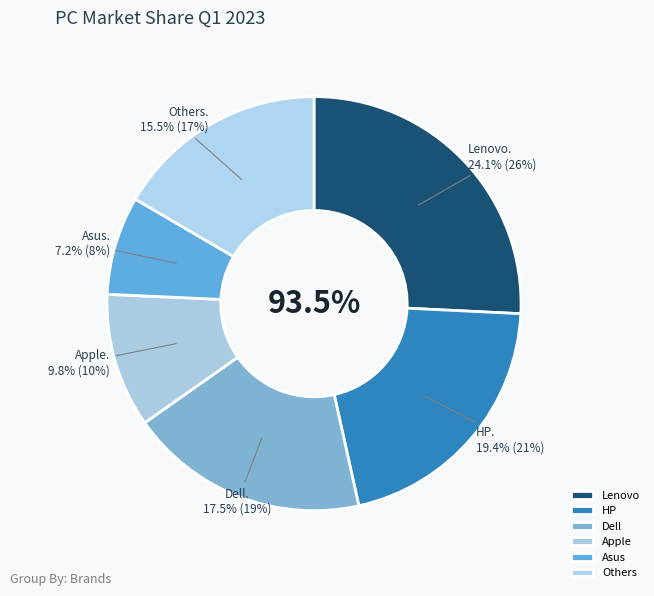

The Asus slice represents 1% of the pie. True or false?

False